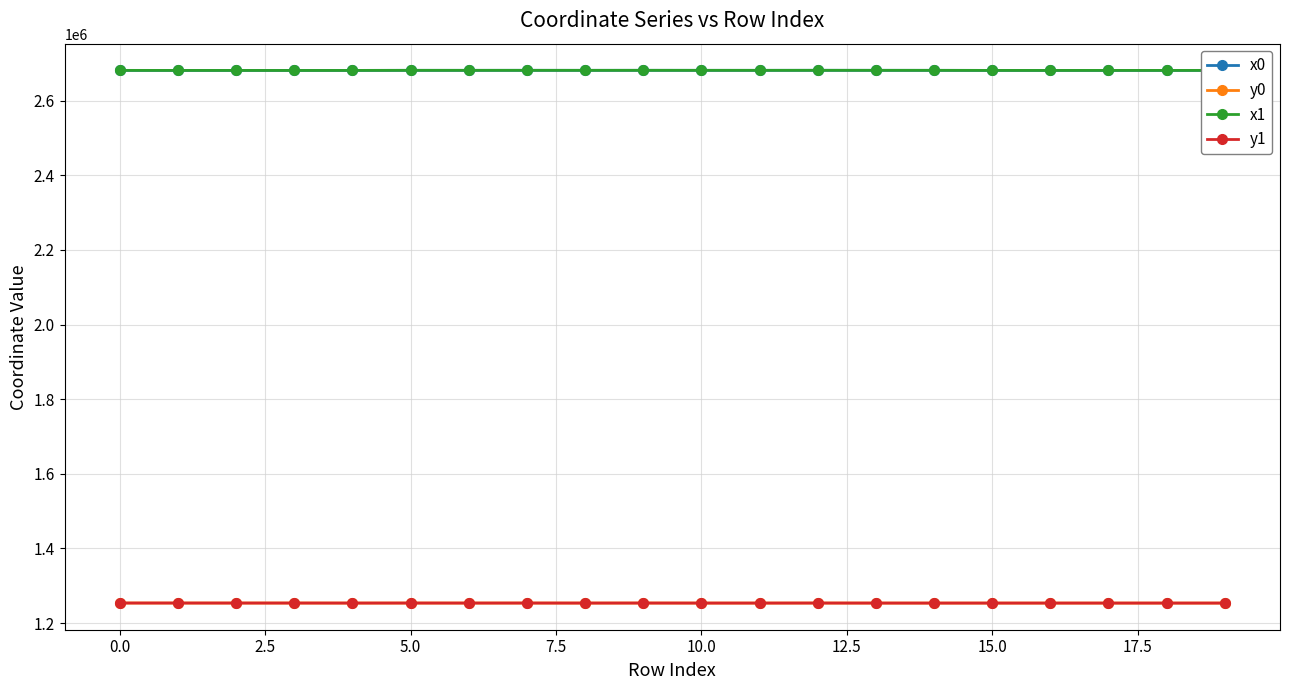

At how many categories does at least one series exceed 2423783?

20